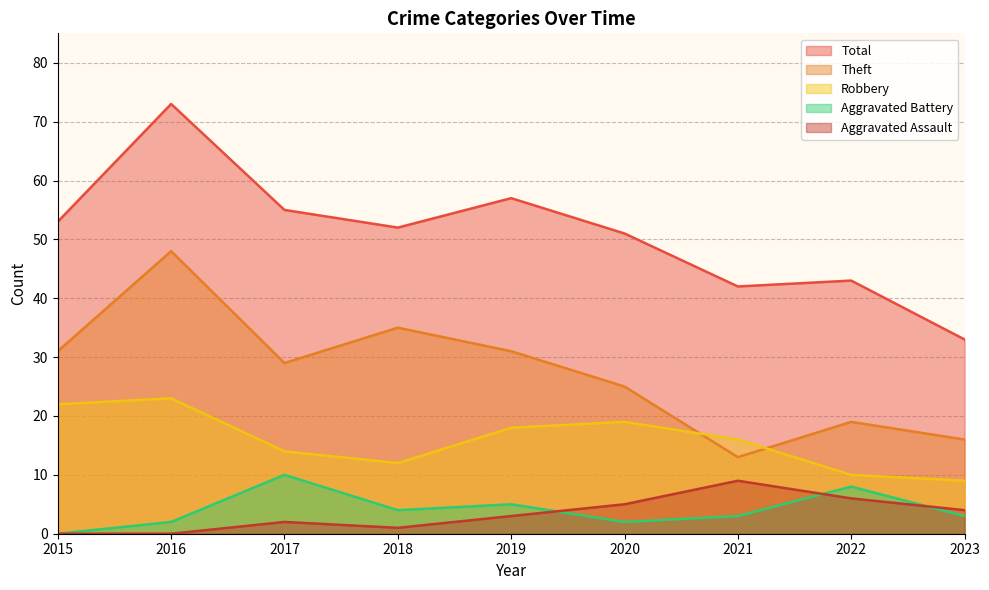

In Theft, how many points are lower than both neighbors (excluding endpoints)?

2